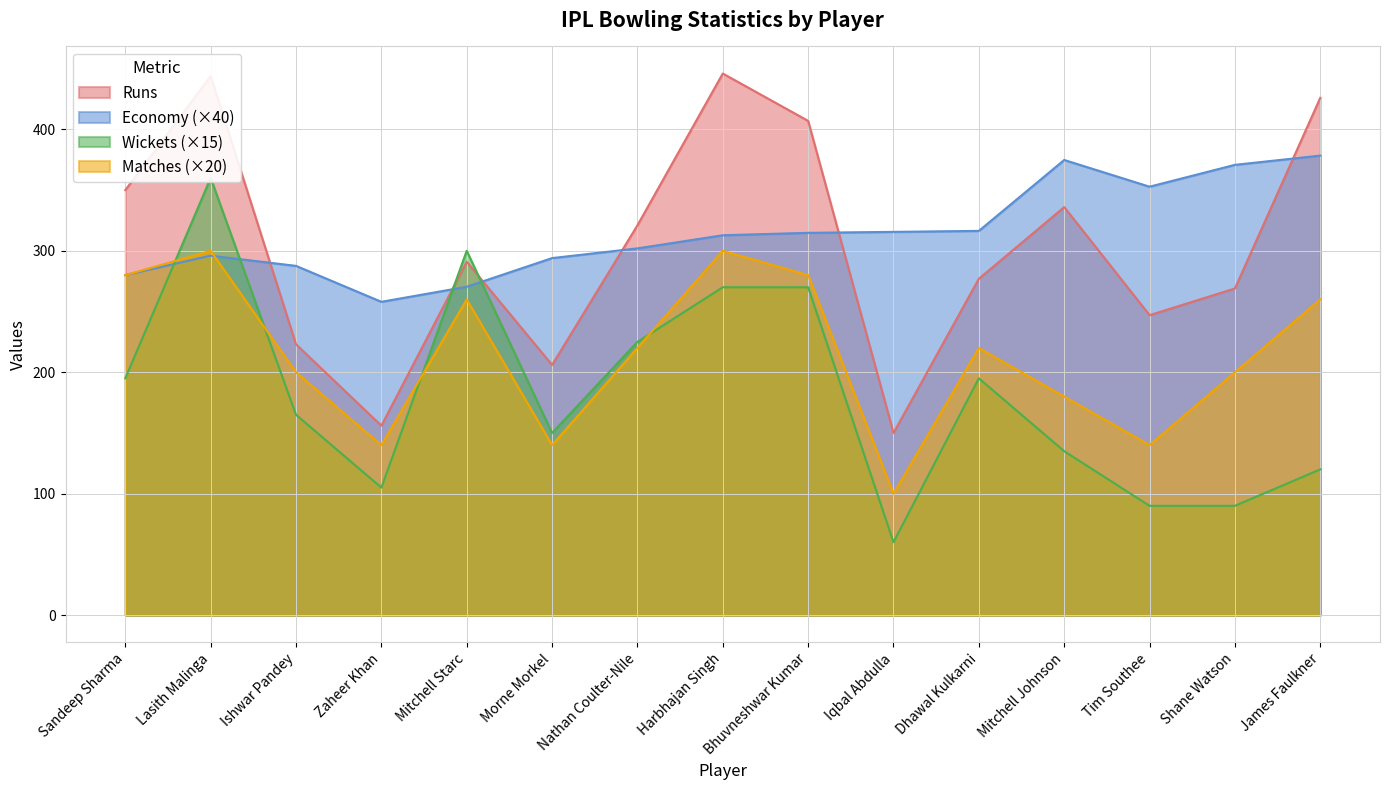

Where does the Wickets series first go above 165?

Sandeep Sharma